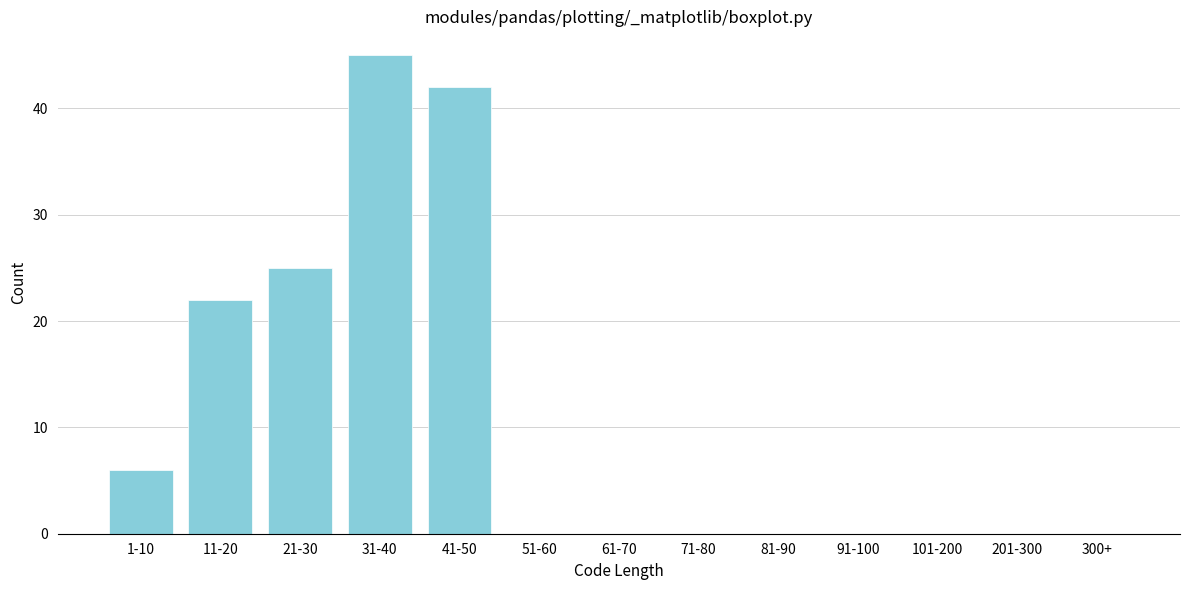

Reading left to right, list all the values displayed in this chart.

1-10=6	11-20=22	21-30=25	31-40=45	41-50=42	51-60=0	61-70=0	71-80=0	81-90=0	91-100=0	101-200=0	201-300=0	300+=0